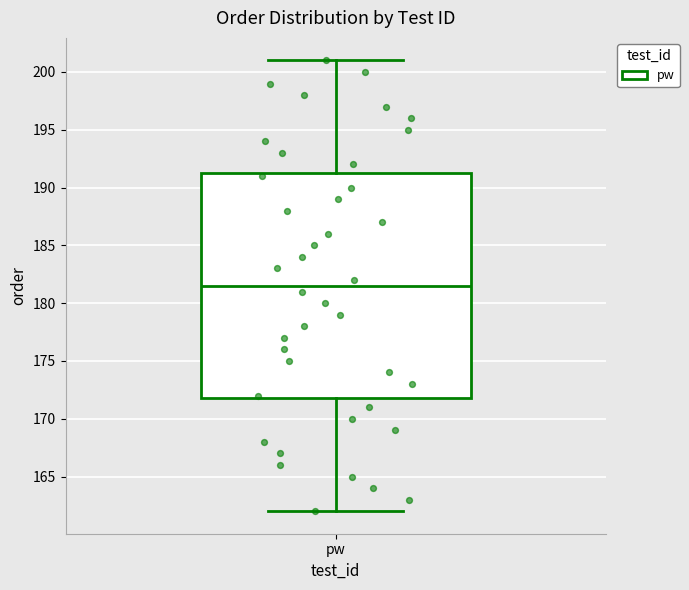

Transcribe this box plot: give where the median line is, the range the box spans, and where the two whiskers end, as read against the y-axis. The values are not printed on the chart, so give them approximately, as read against the axis.

median 181.5, box 172.0 to 191.5, whiskers 162.0 to 201.0